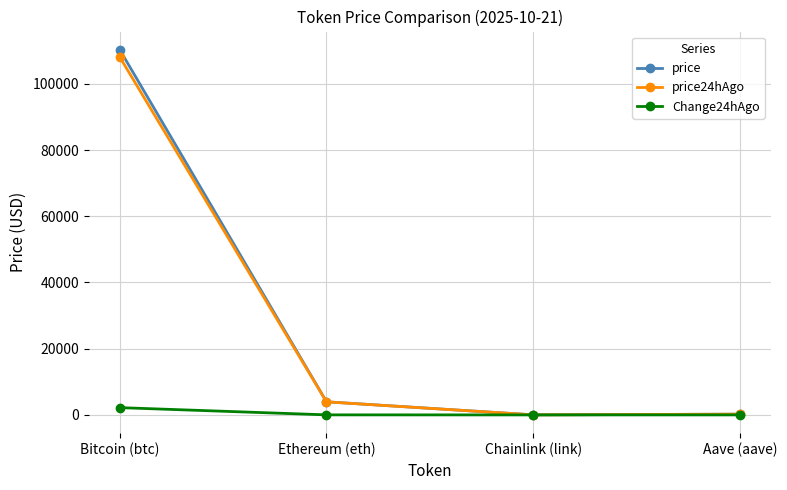

What is the difference between the maximum and second lowest values in the price series?

110034.3